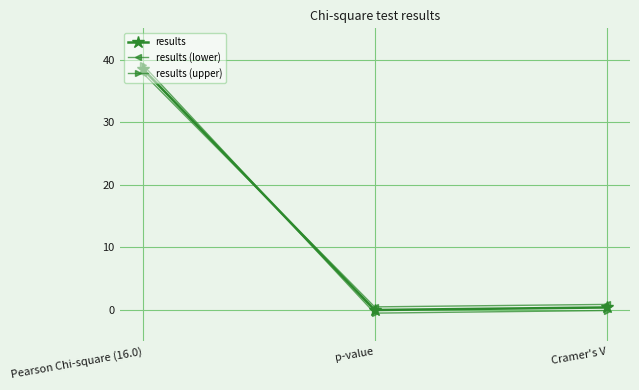

What is the average value of the results series?

13.0